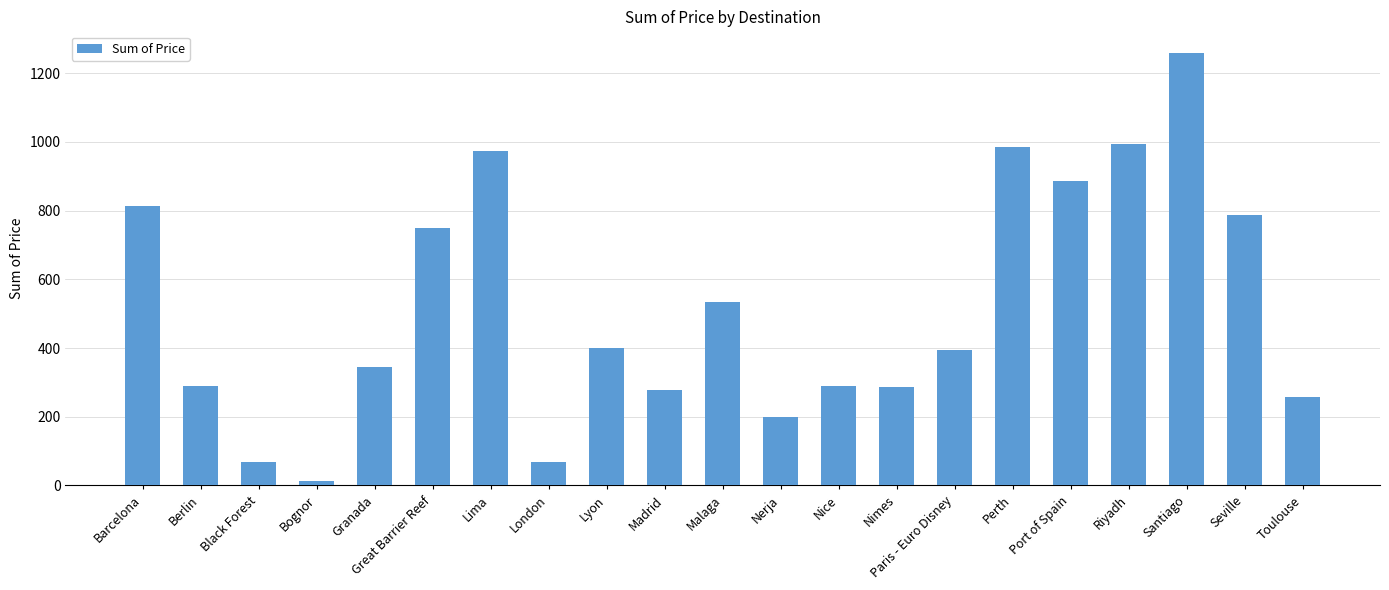

What is the sum of the values at Lyon and Malaga?

934